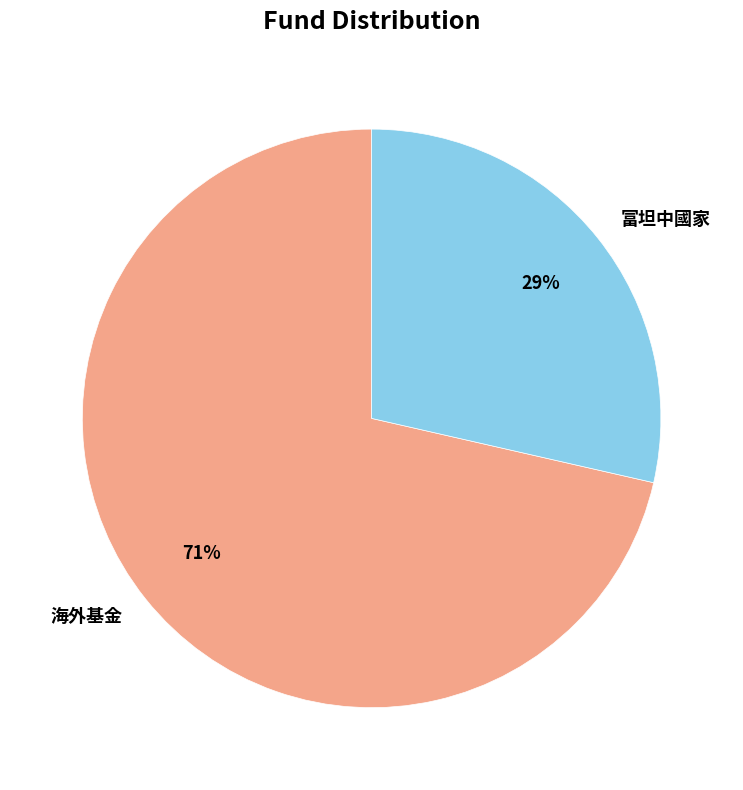

How many segments does this pie chart have?

2